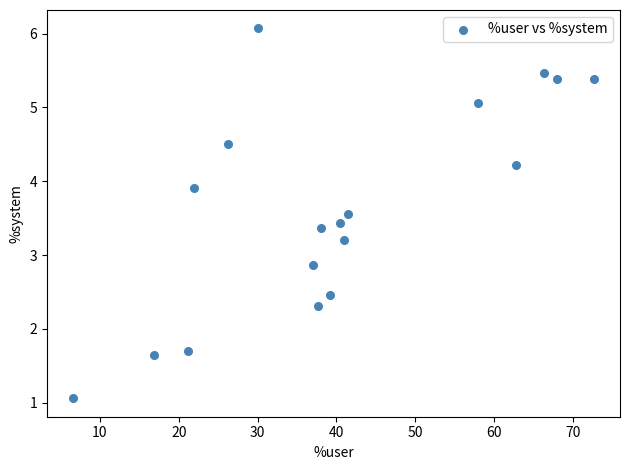

What Y value in the scatter plot is closest to 3?

2.9